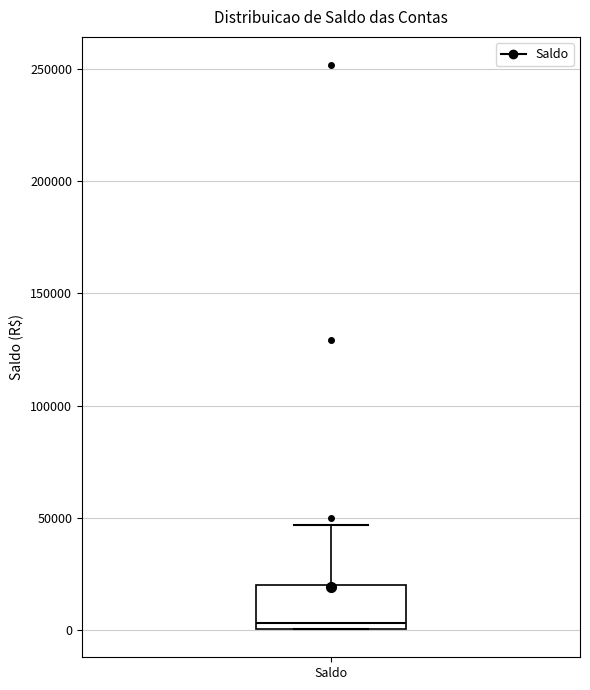

Where is the upper edge of the box for Saldo on the y-axis? The values are not printed on the chart, so give them approximately, as read against the axis.

20000